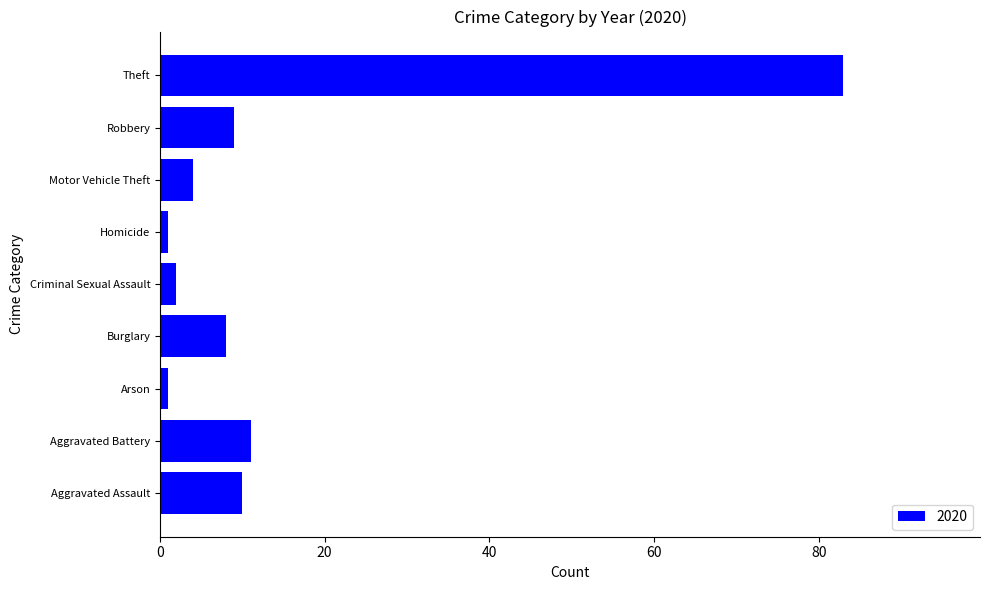

Which category has the highest value across all series?

Theft